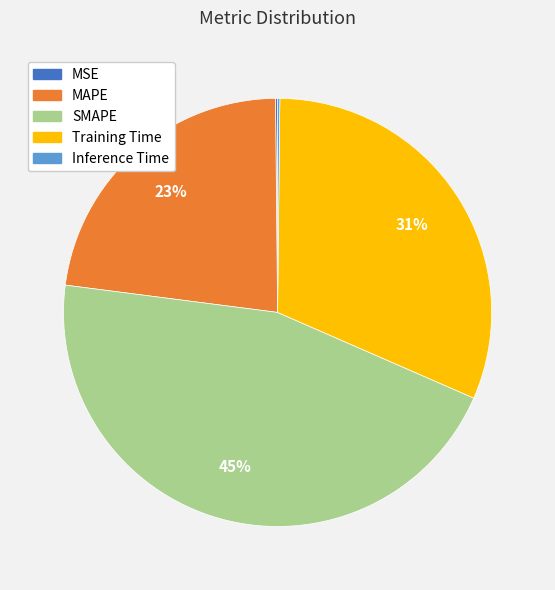

What is the largest slice in the pie chart?

SMAPE